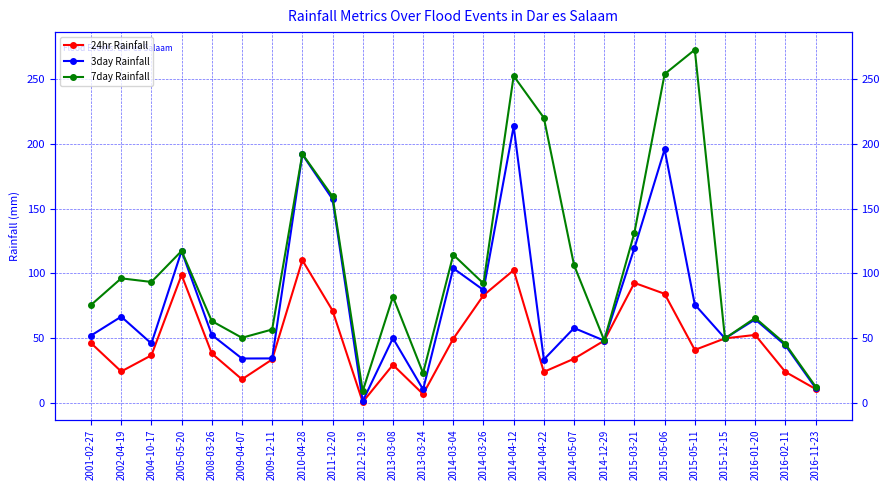

How many data points in 7day Rainfall are above 92?

13